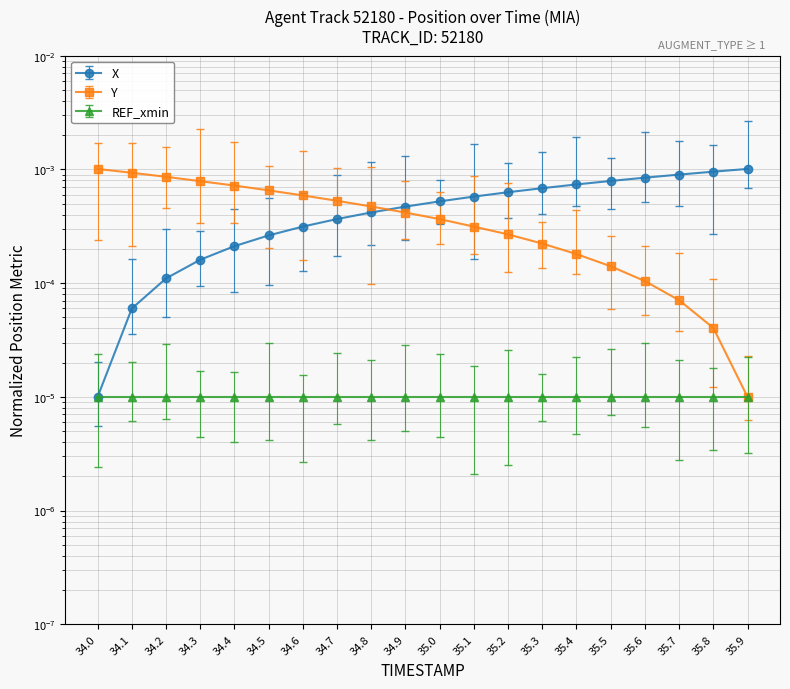

Is this an area chart (filled region under the line)?

No